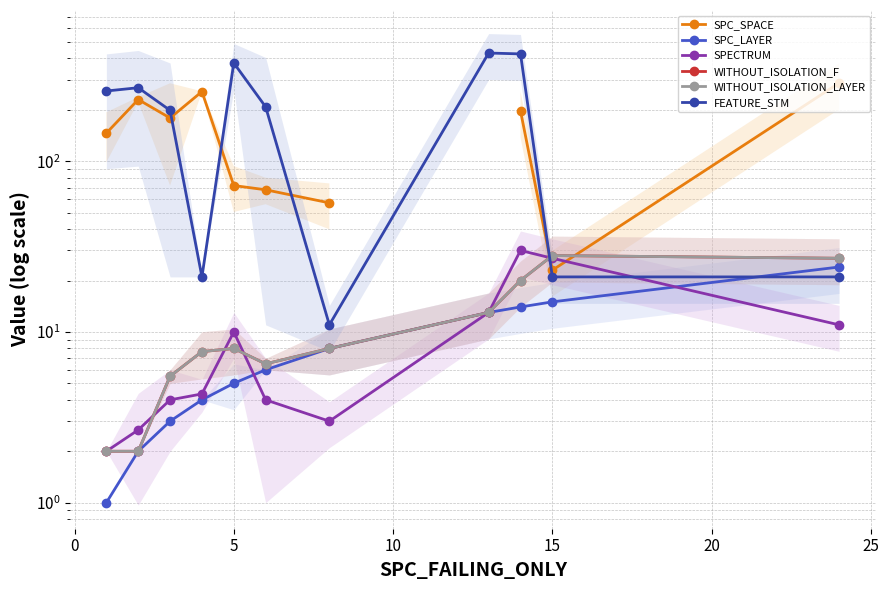

What is the difference between the maximum and second lowest values in the SPC_LAYER series?

22.0